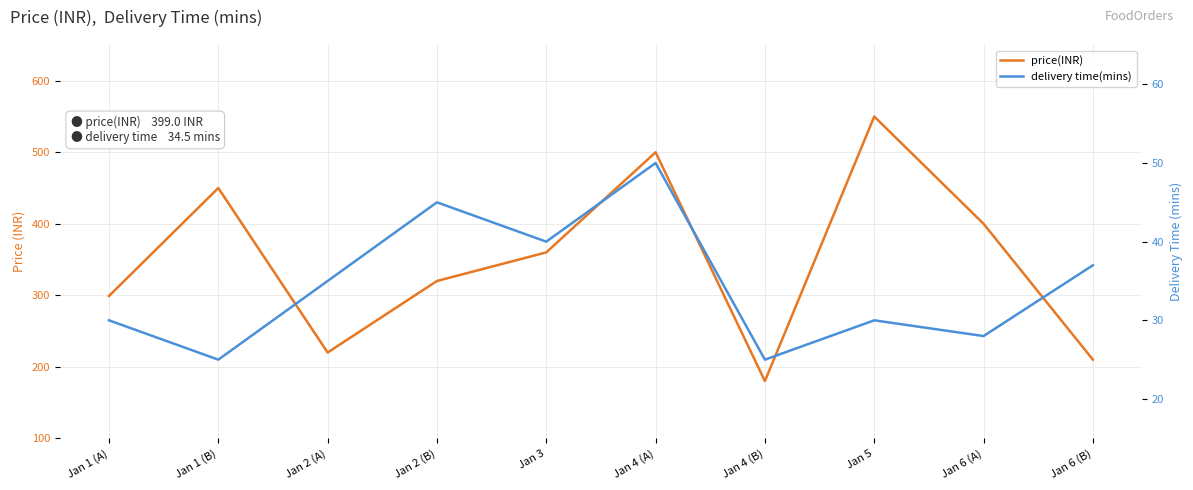

List the series in order of their overall mean, lowest first.

delivery time(mins), price(INR)